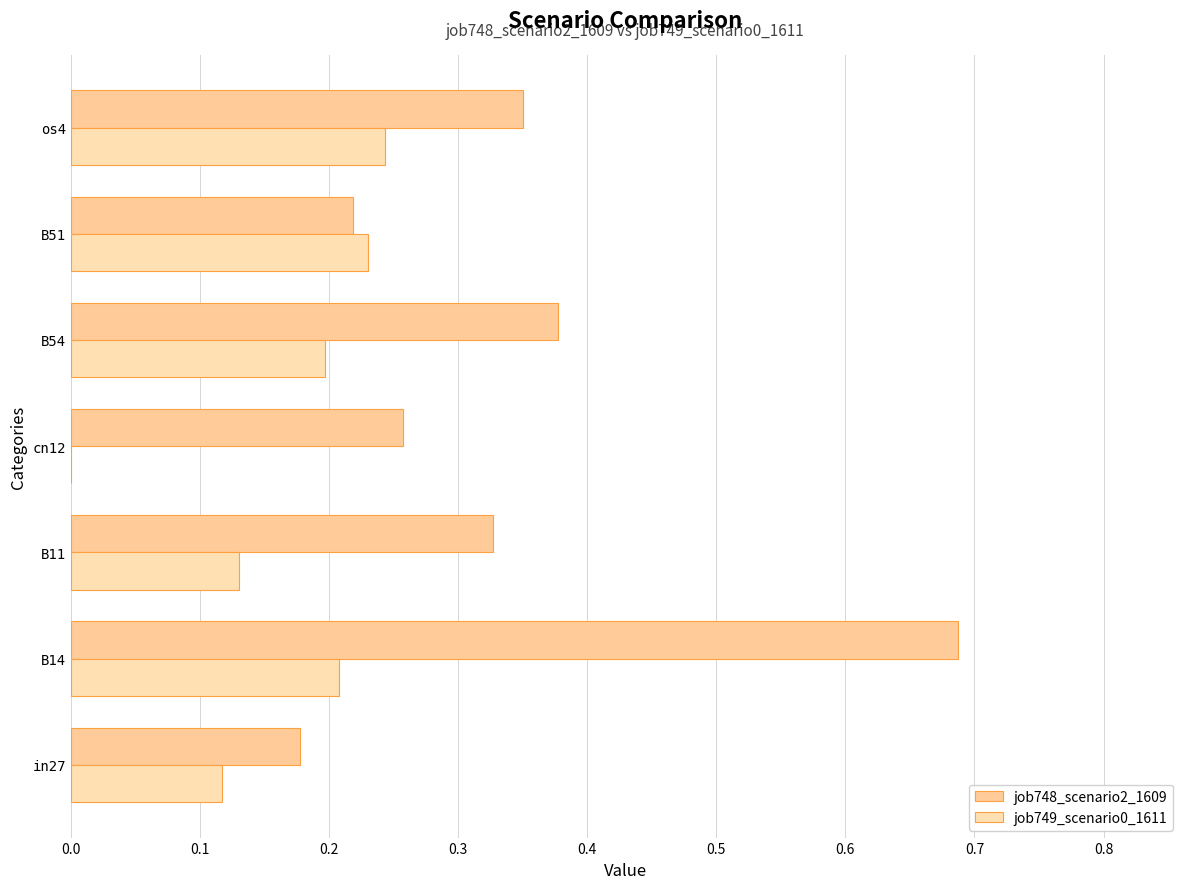

What is the difference between the maximum and minimum values in the job749_scenario0_1611 series?

0.2